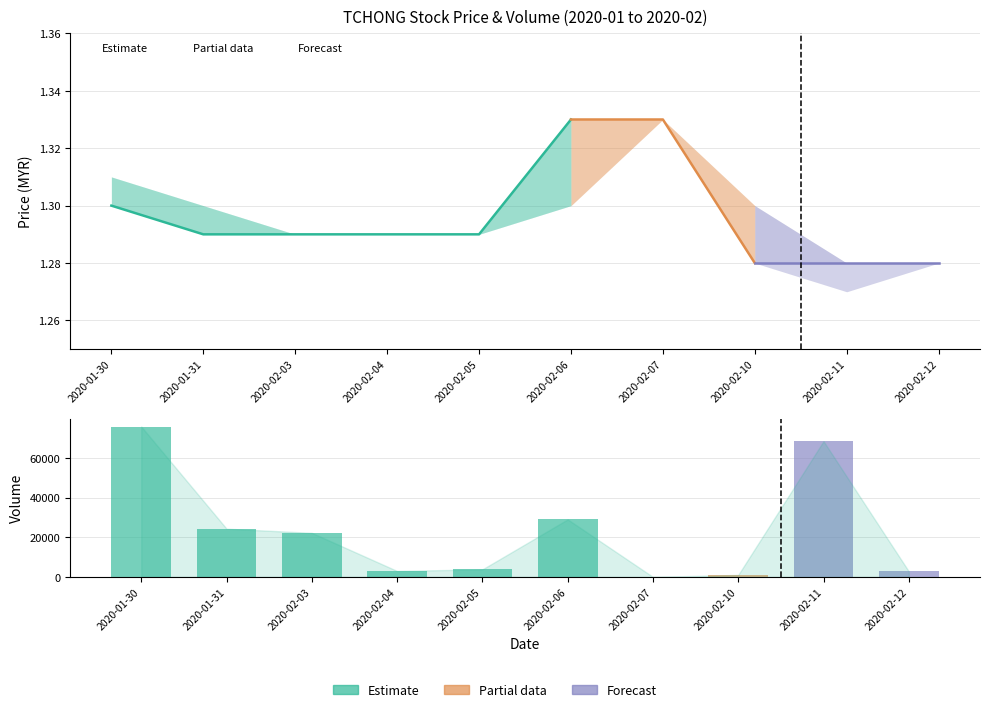

Does the chart contain stacked bars?

No